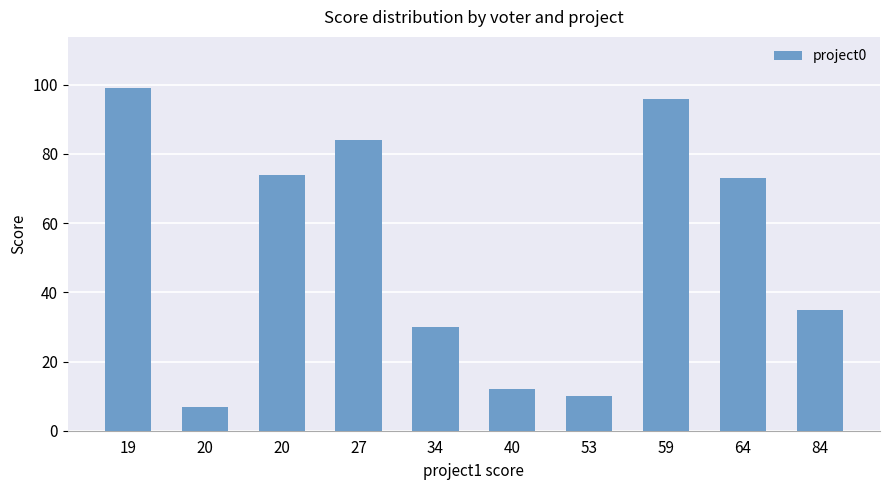

What is the value of the 7th bar from the left?

10